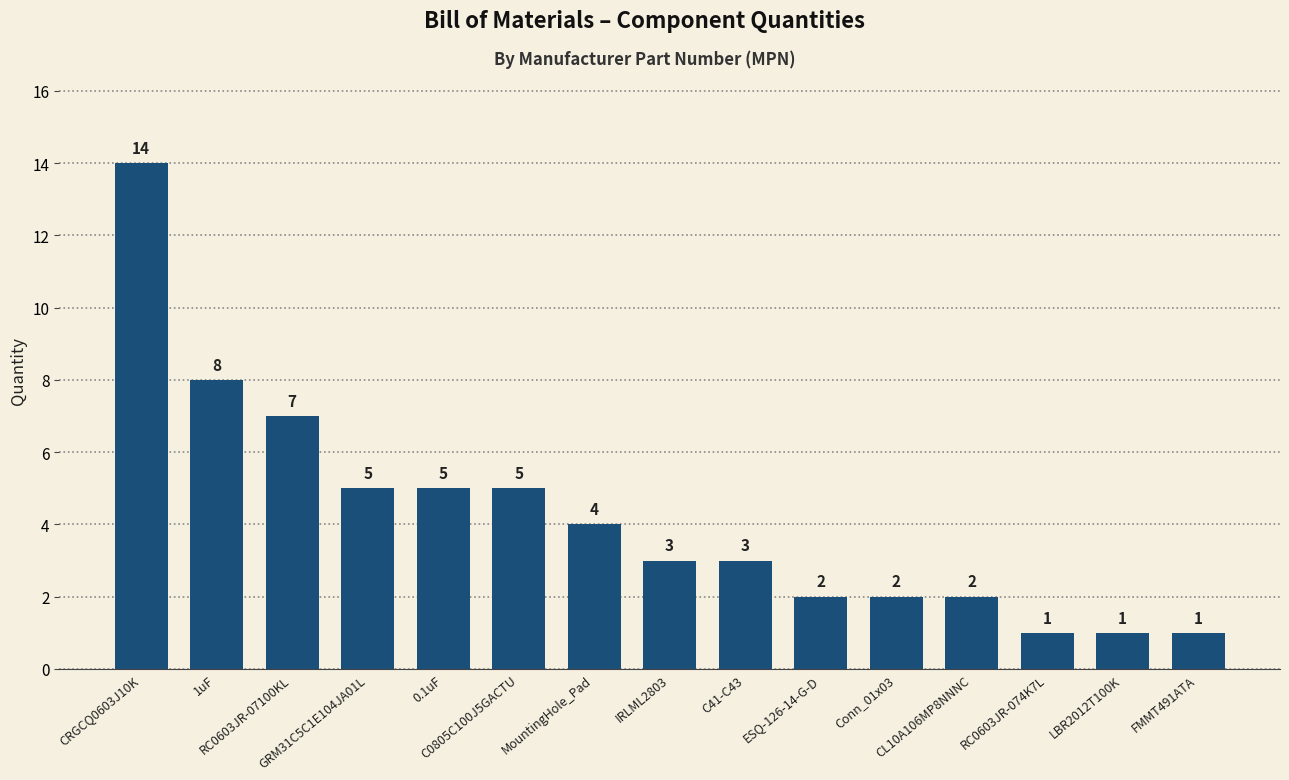

What is the difference between the maximum and minimum values?

13